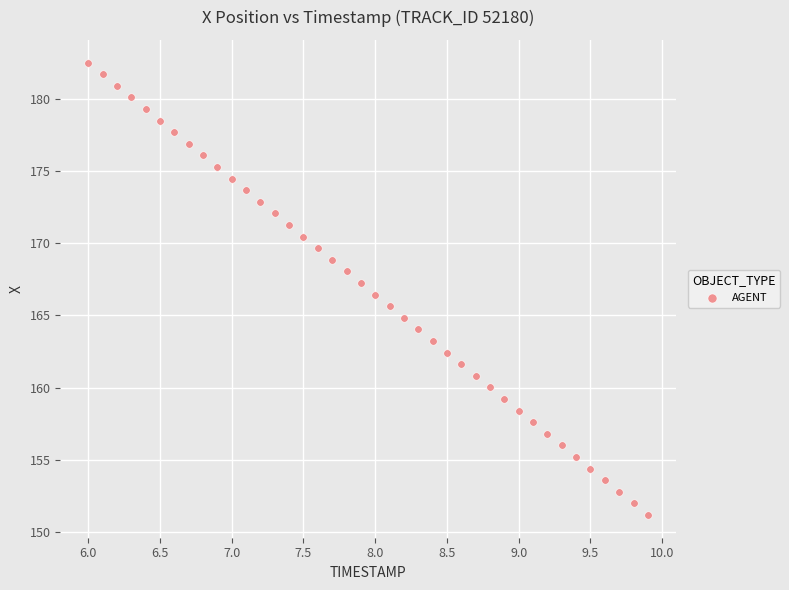

What is the range of Y values (max minus min)?

31.4